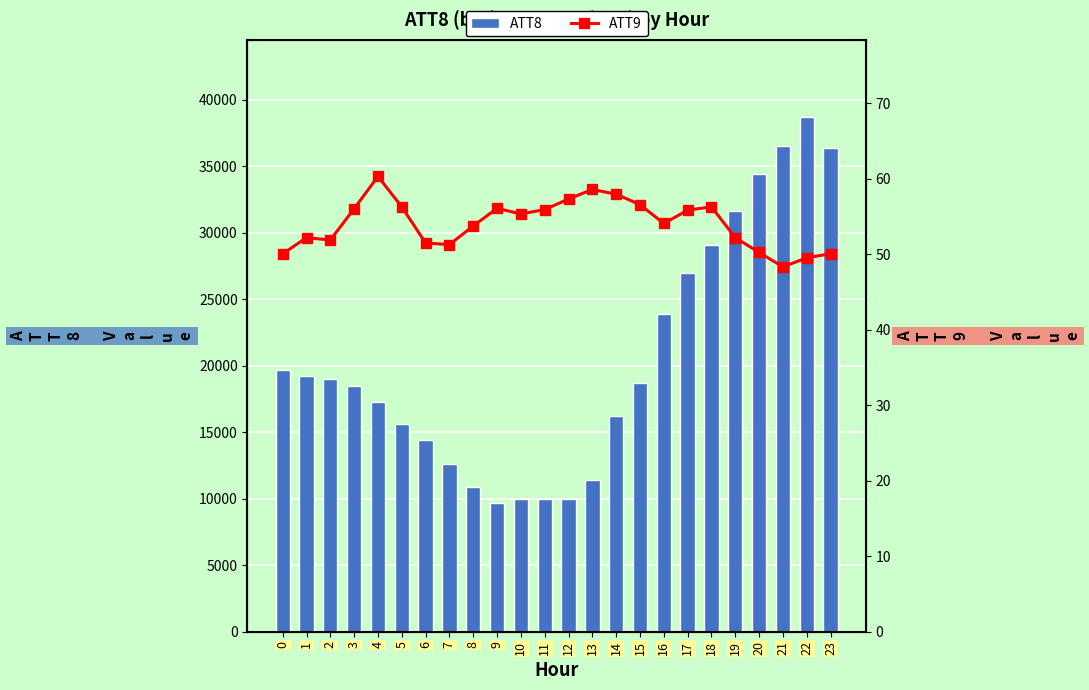

Between 7 and 10, which is larger?

7